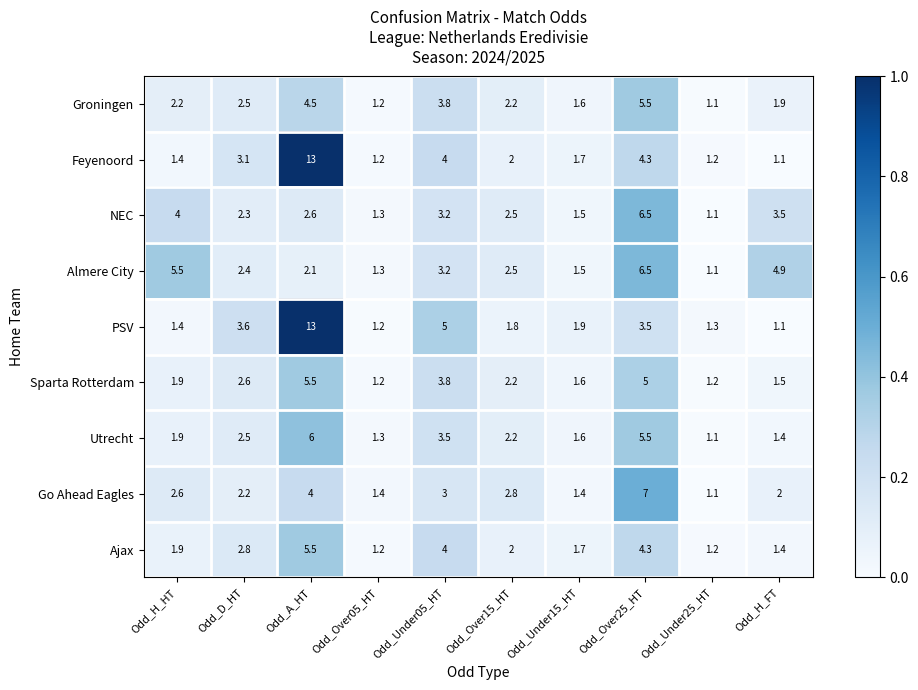

The Feyenoord series shows 1.2 at Odd_Over05_HT. True or false?

True